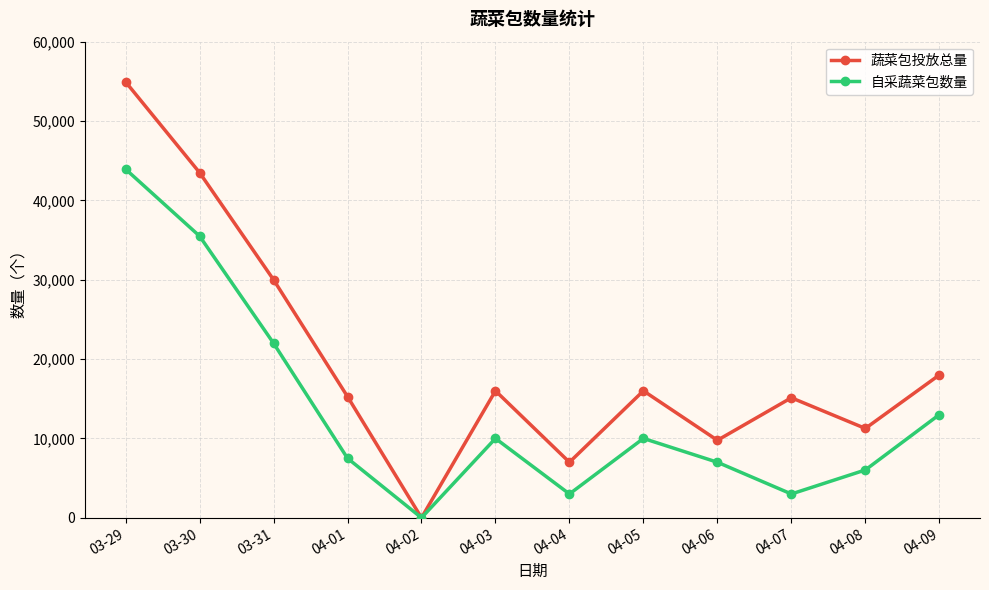

At 03-29, list the series in order from largest to smallest.

蔬菜包投放总量, 自采蔬菜包数量